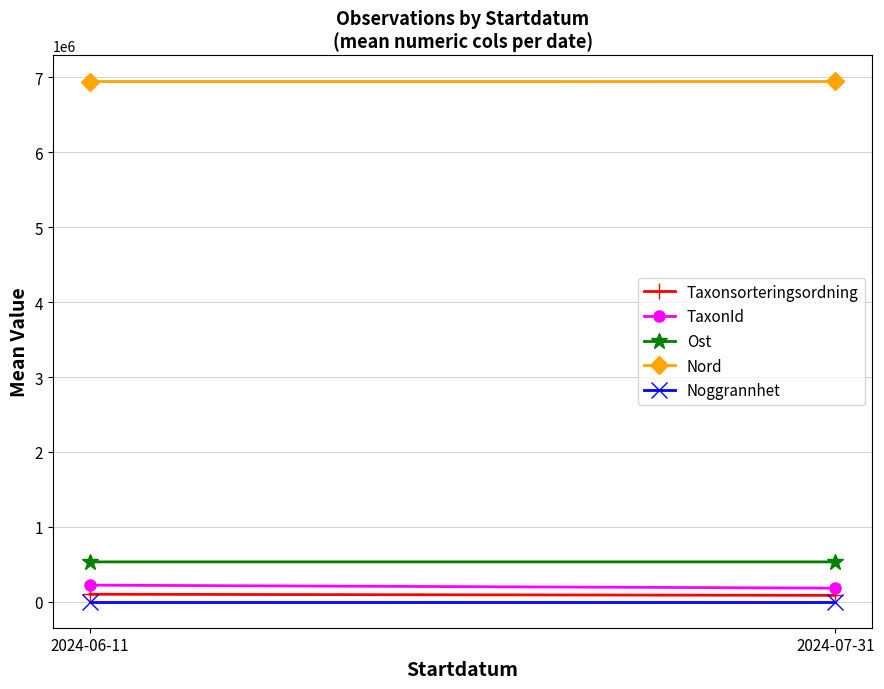

Which category has the lowest value in the TaxonId series?

2024-07-31